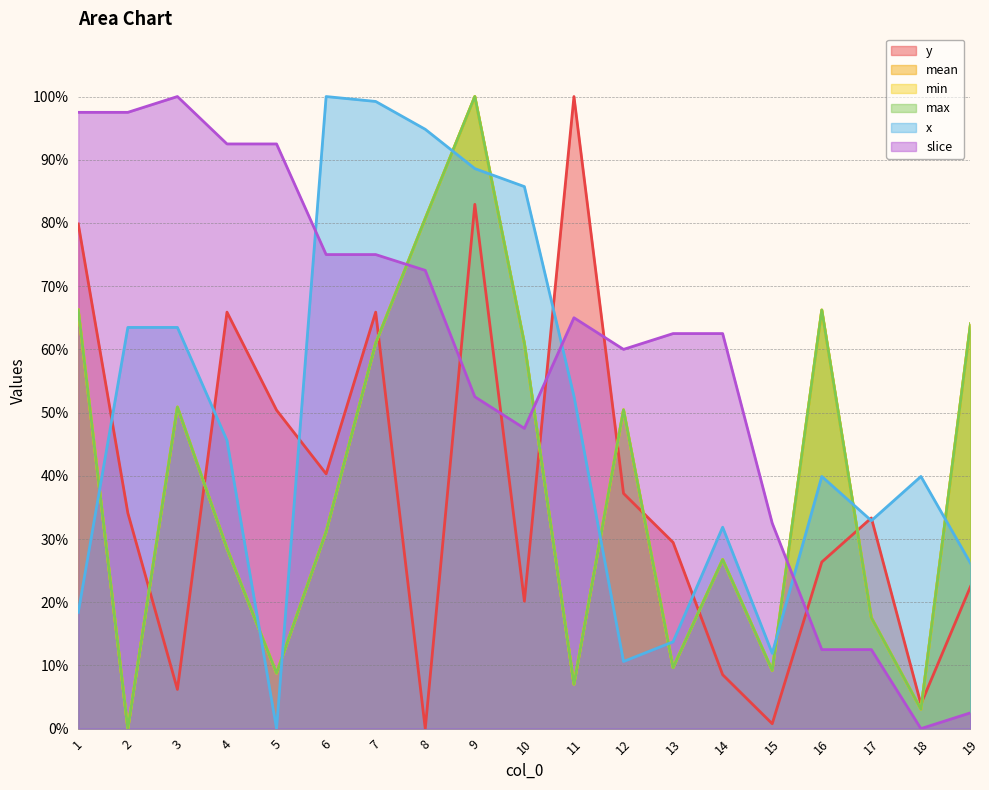

What is the highest value of the x series?

100.0